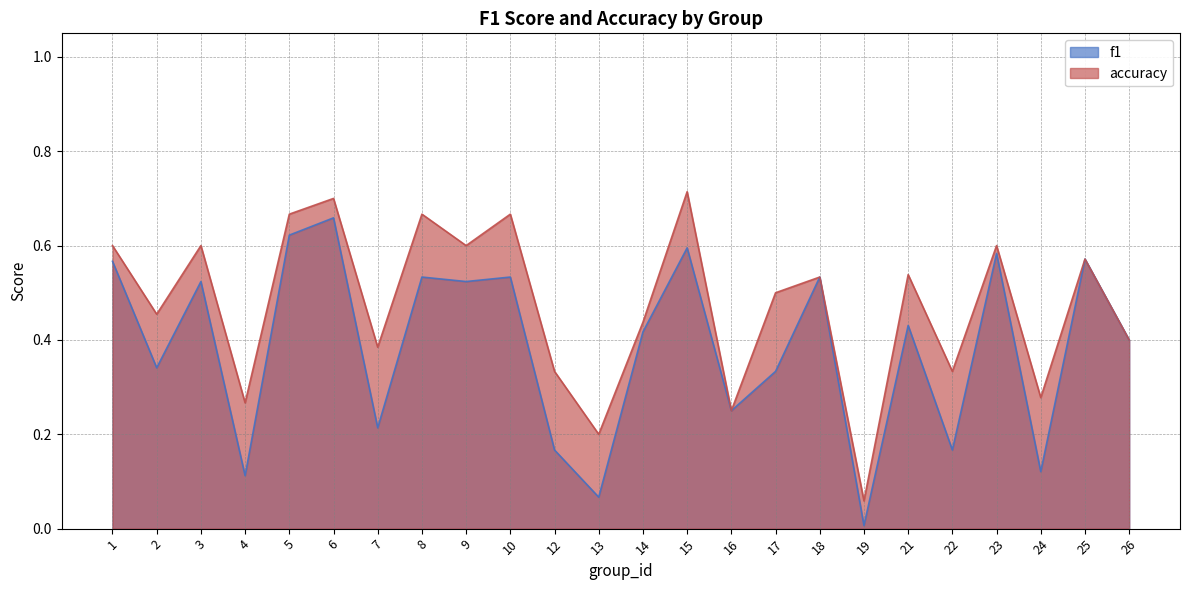

Is it true that f1 equals 0.3 at 8?

False